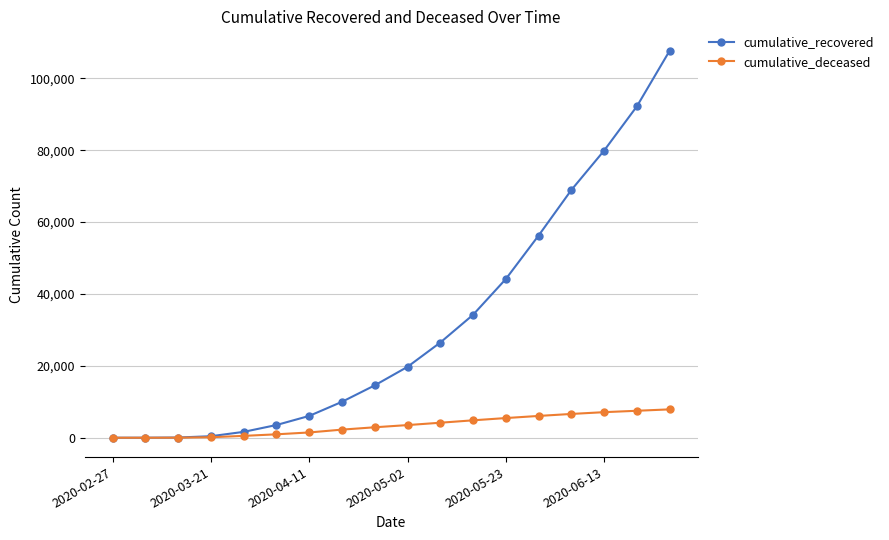

Rank the series by their maximum value, from lowest to highest.

cumulative_deceased, cumulative_recovered